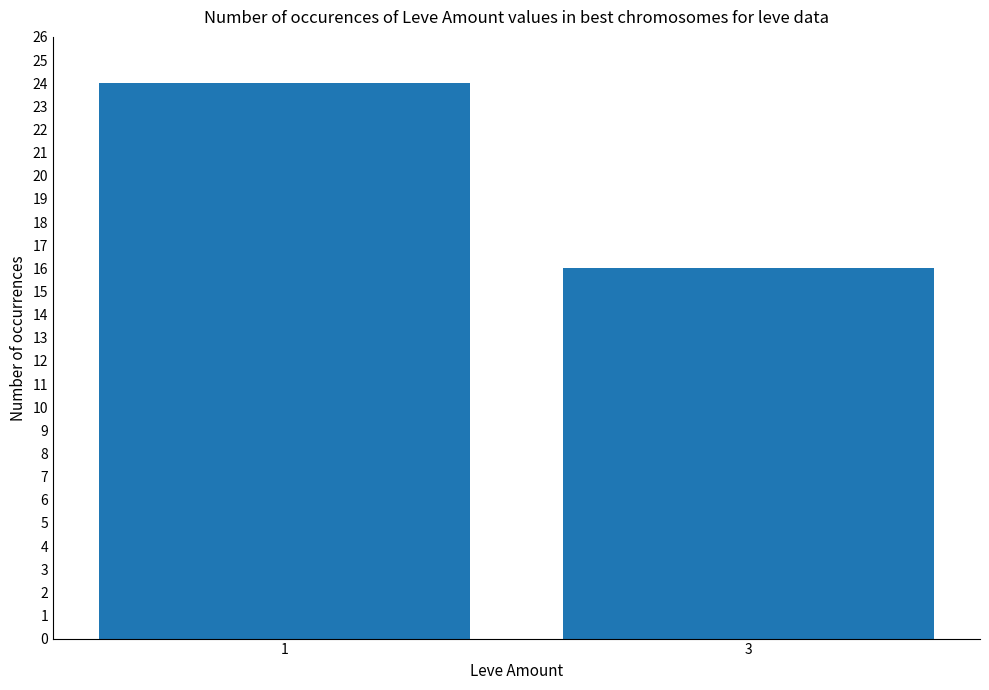

What is the sum of all values?

40